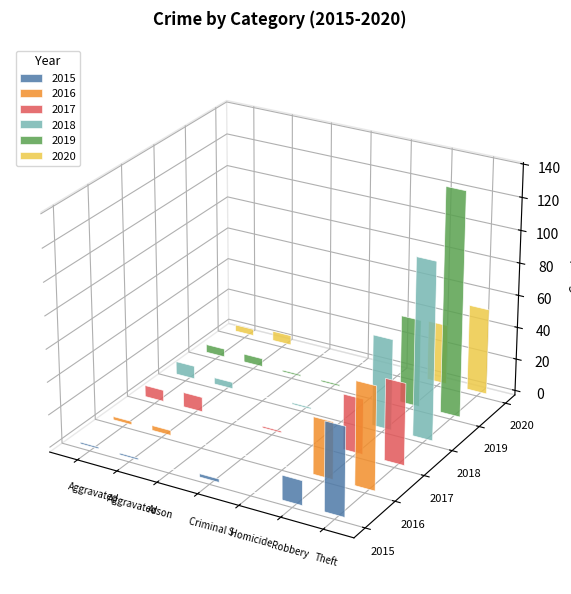

True or false: 2015 has a value of 1 at Aggravated Battery.

False